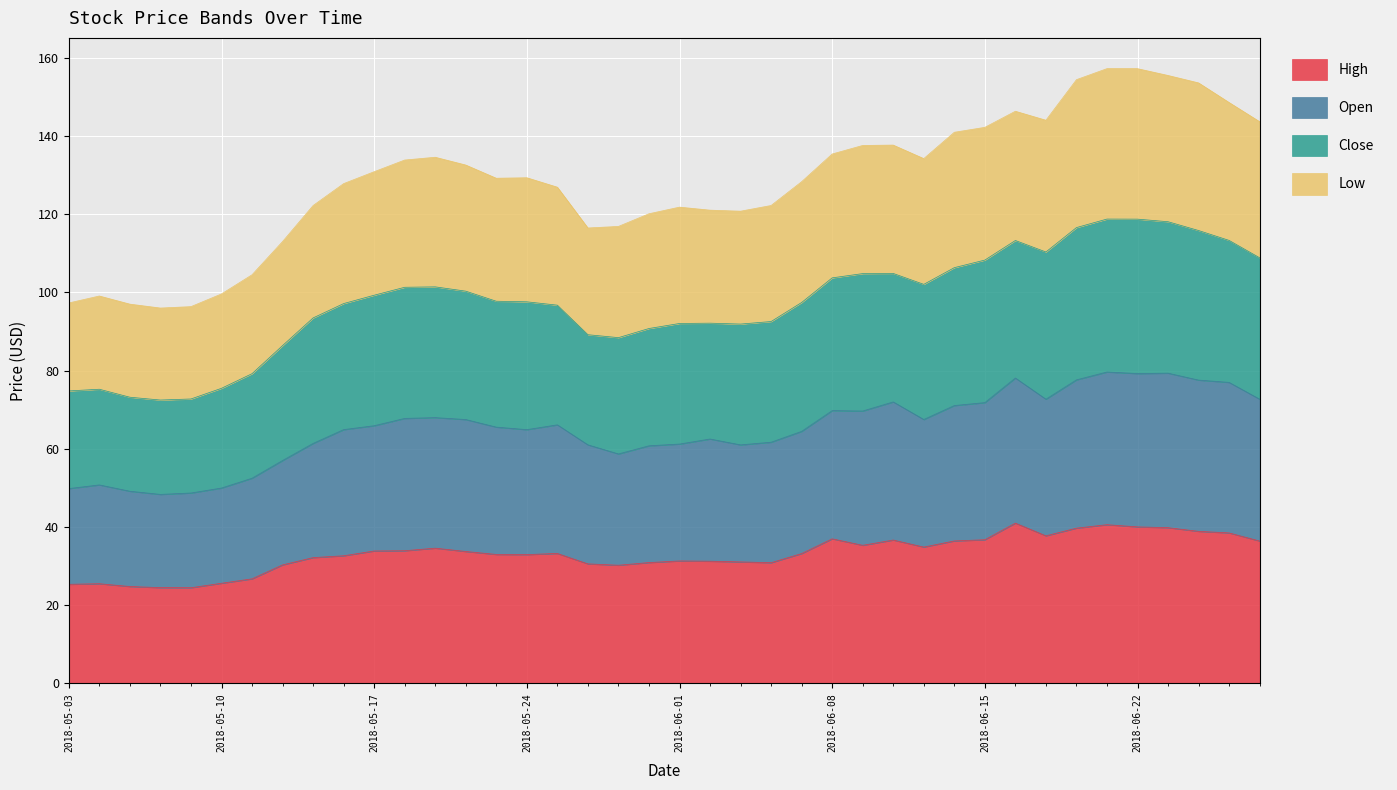

What is the lowest value of the High series?

24.5